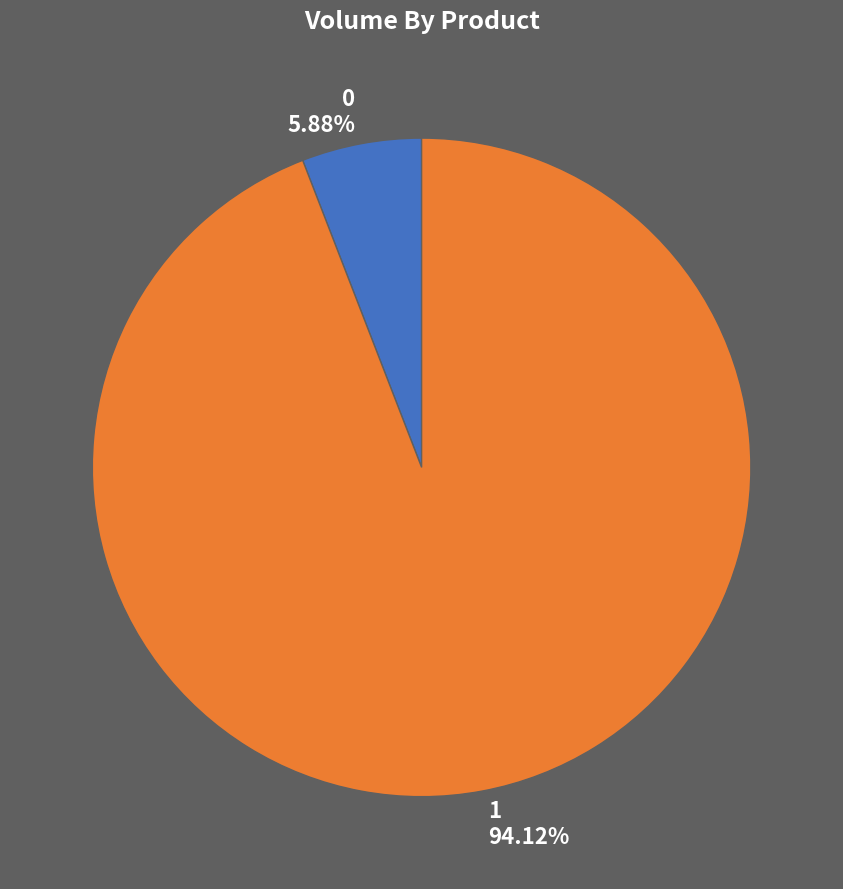

How much of the chart is everything except 1?

5.9%